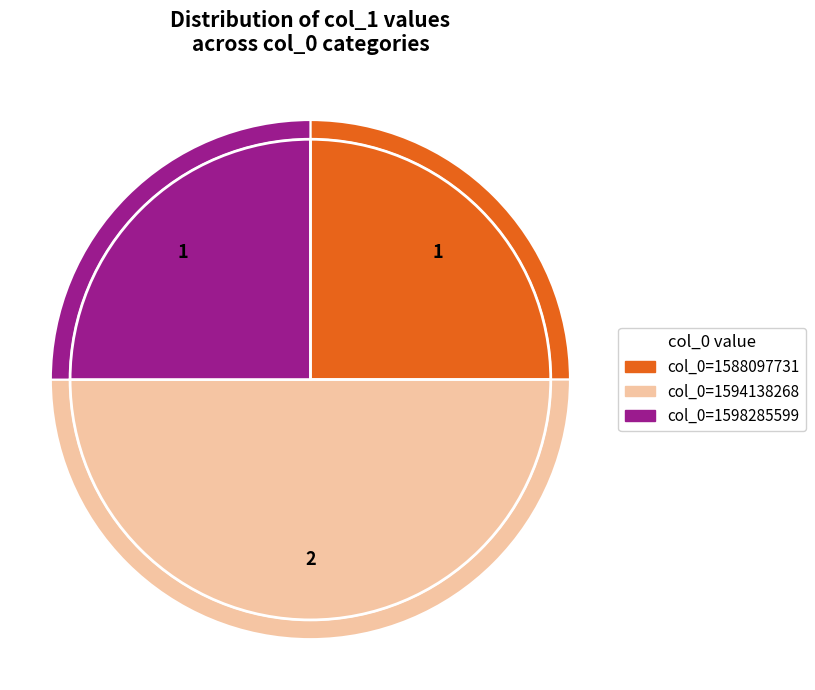

What is the total percentage of col_0=1588097731 and col_0=1598285599?

50.0%